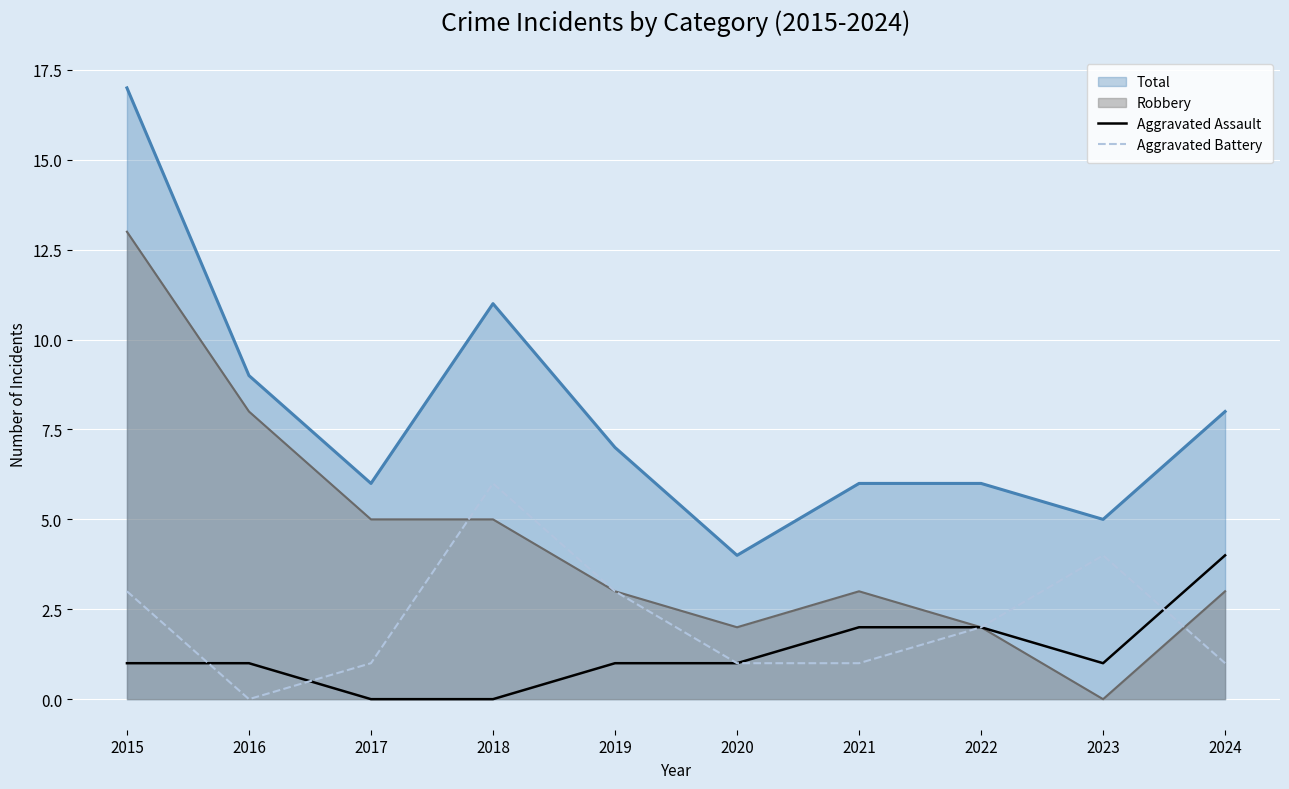

True or false: Aggravated Battery has more than 2 interior local peaks.

False